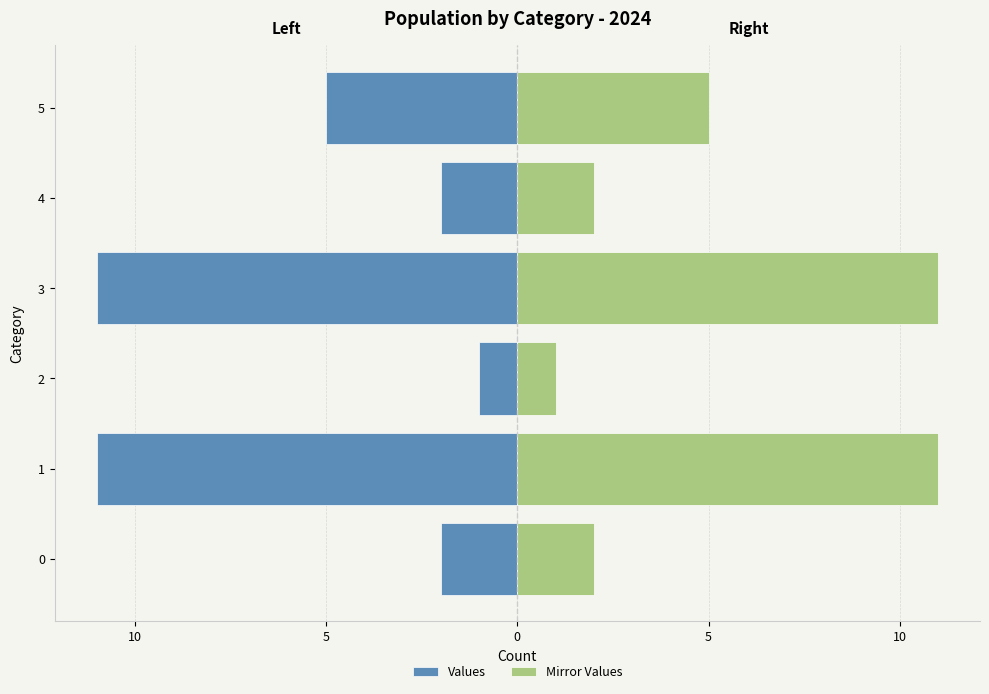

True or false: Mirror Values has a value of 1 at 4.

False